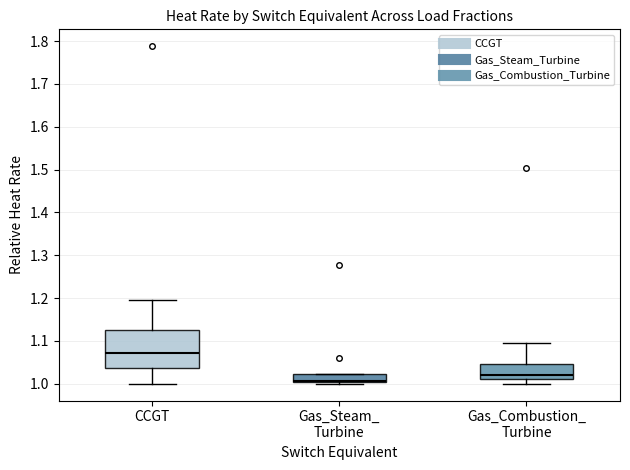

Which box has the highest median line?

CCGT